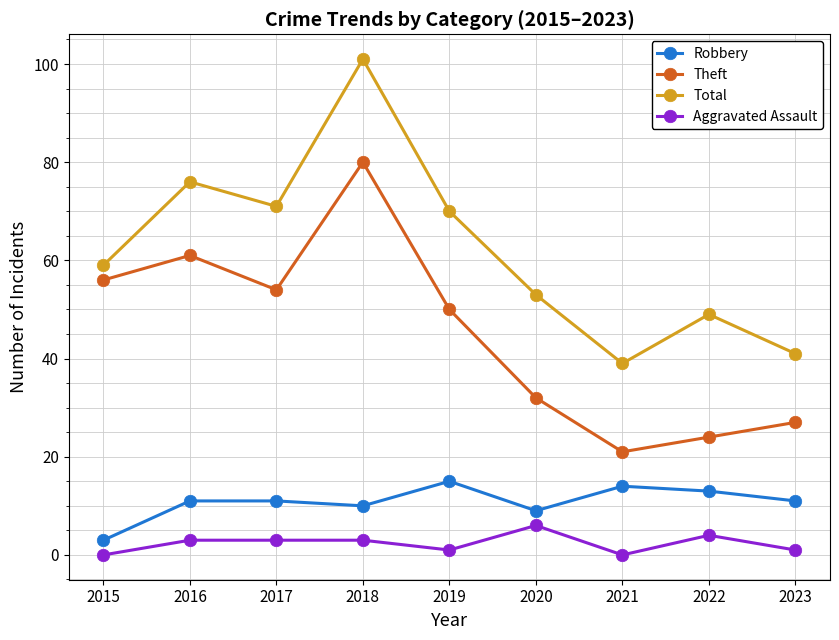

True or false: Total and Theft cross at least once.

False